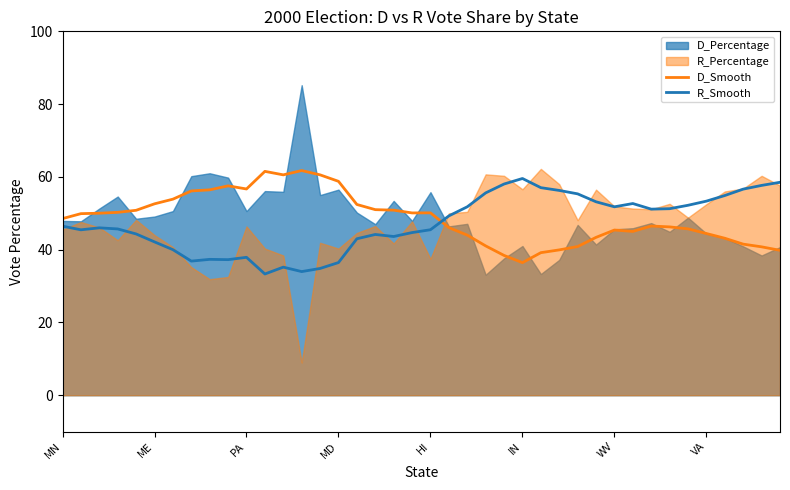

What is the lowest value of the D_Smooth series?

36.4